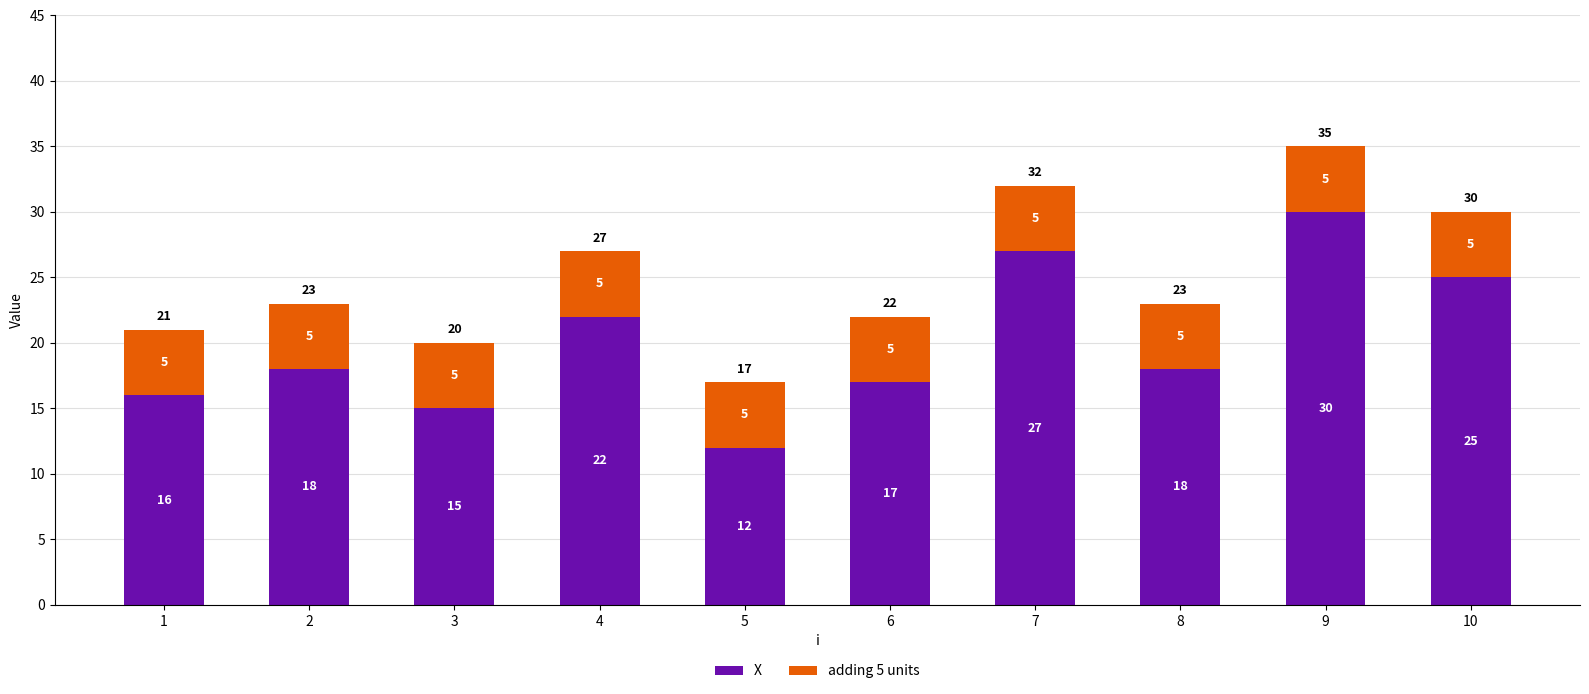

At which category is the sum across all series the highest?

9